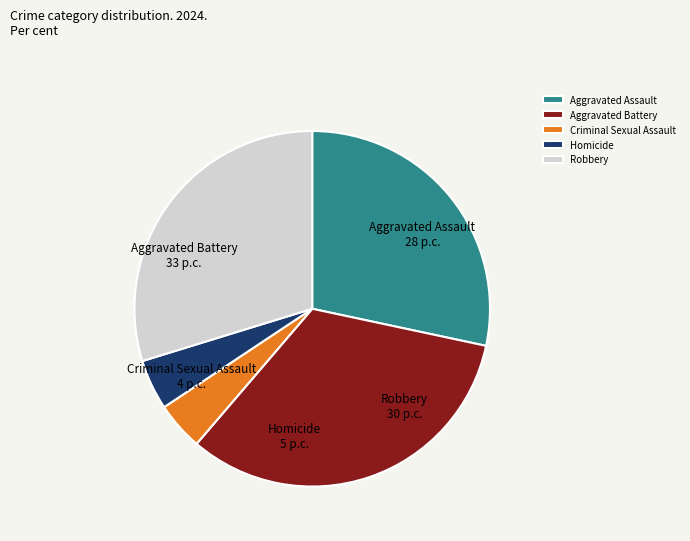

What is the ratio of the value at Aggravated Assault to the value at Robbery?

1.0